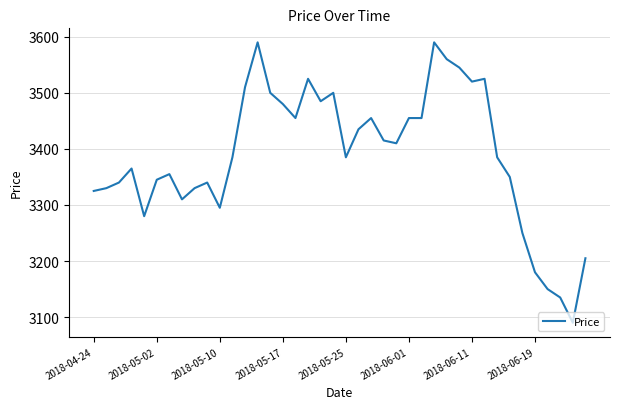

What is the maximum value shown in the chart?

3590